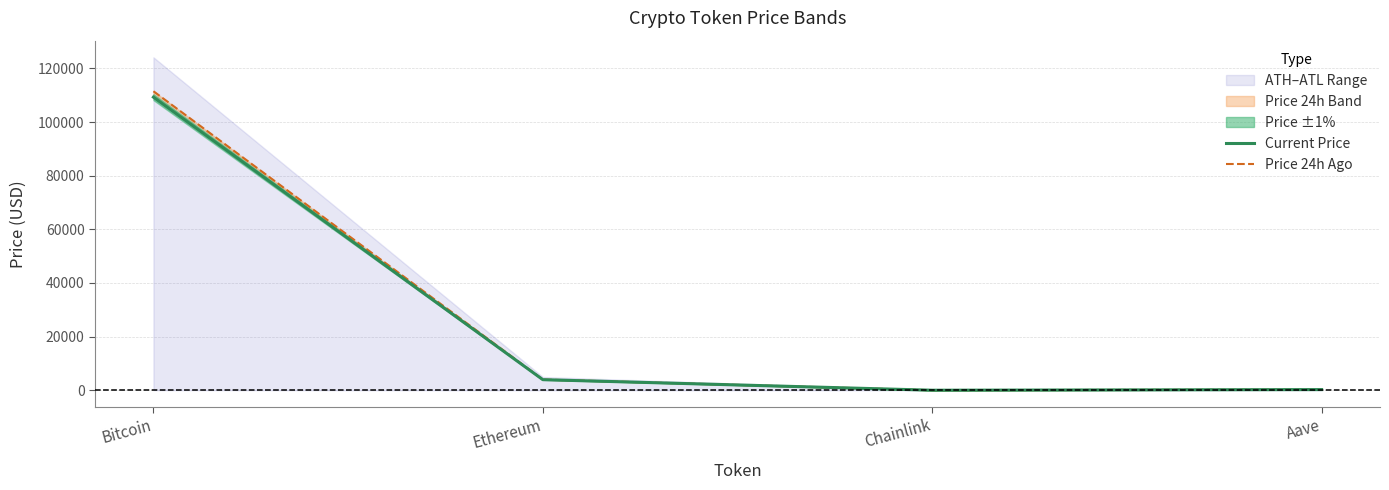

True or false: Price 24h Ago and Current Price cross at least once.

False